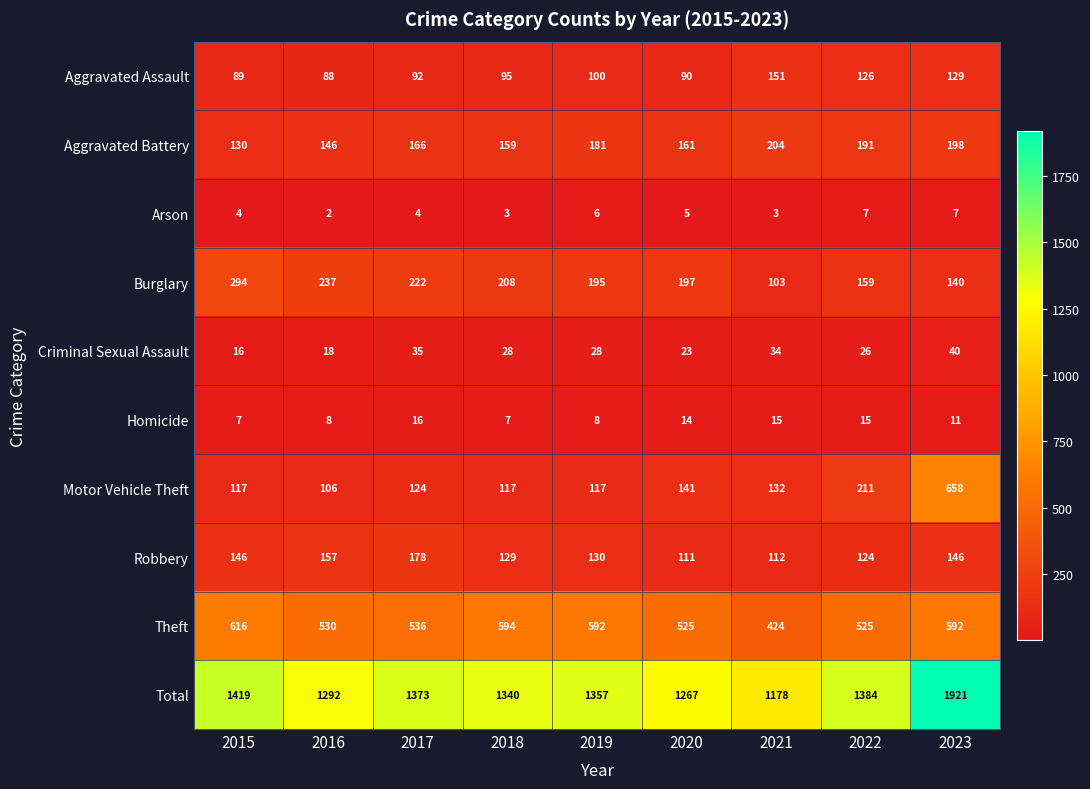

At which category is the sum across all series the highest?

2023